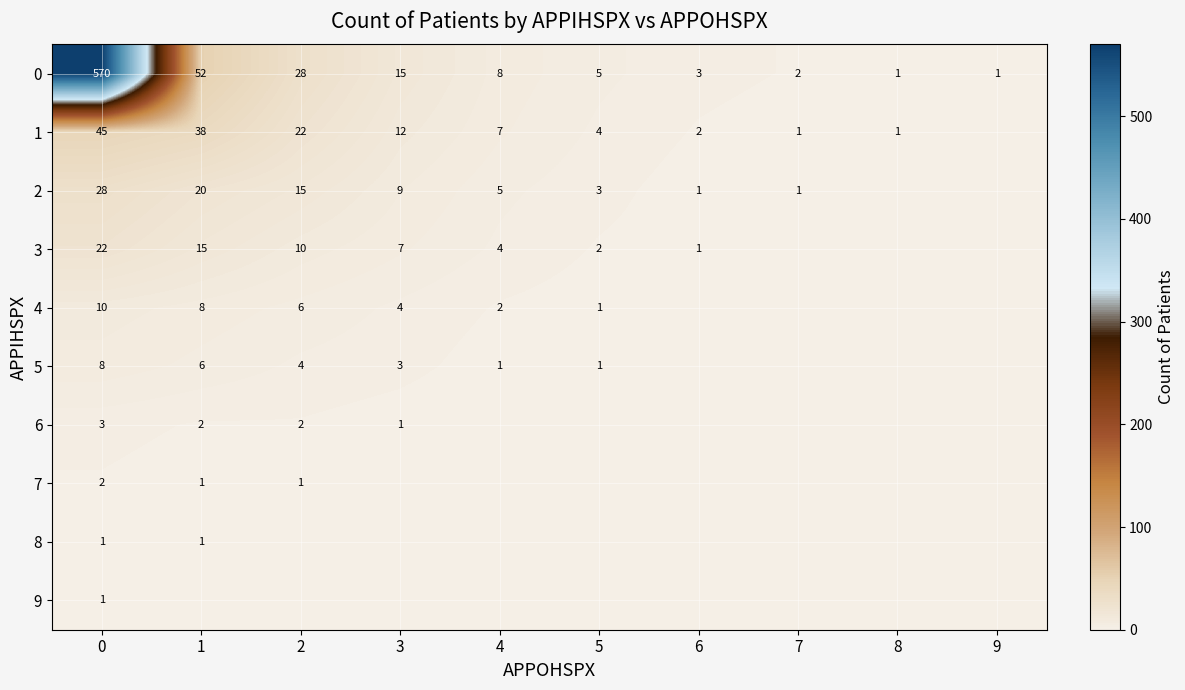

The 1 series shows 8 at 3. True or false?

False